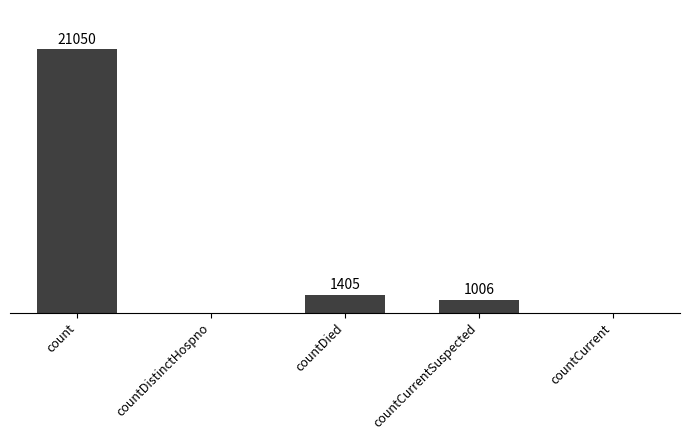

Which category has the highest value across all series?

count